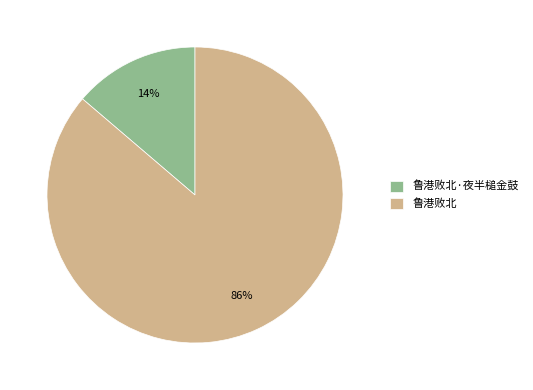

To the nearest percent, what percentage of the pie is 鲁港败北?

86%